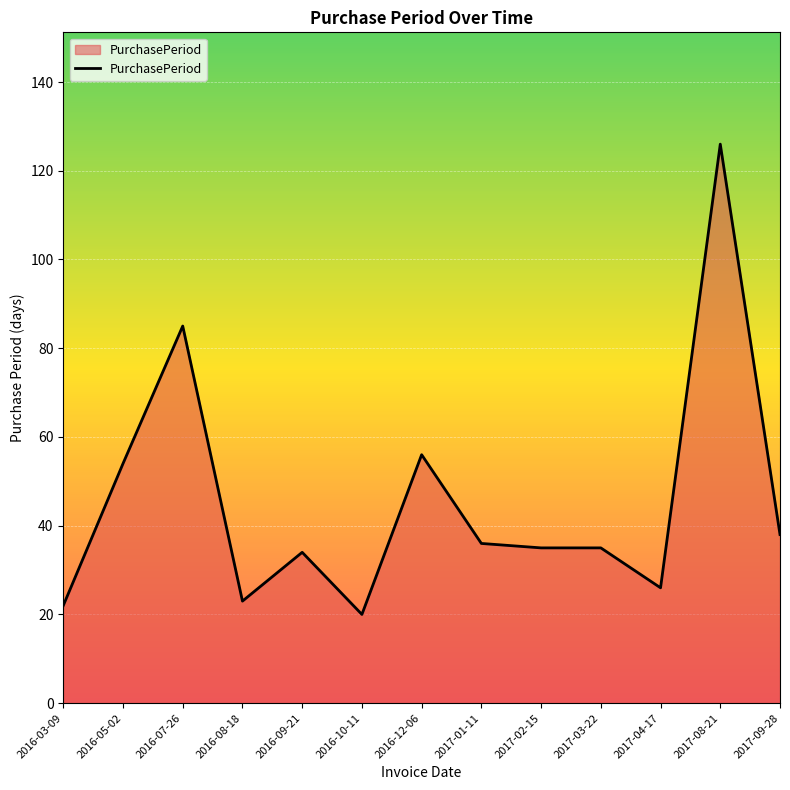

What is the difference between the maximum and minimum values?

106